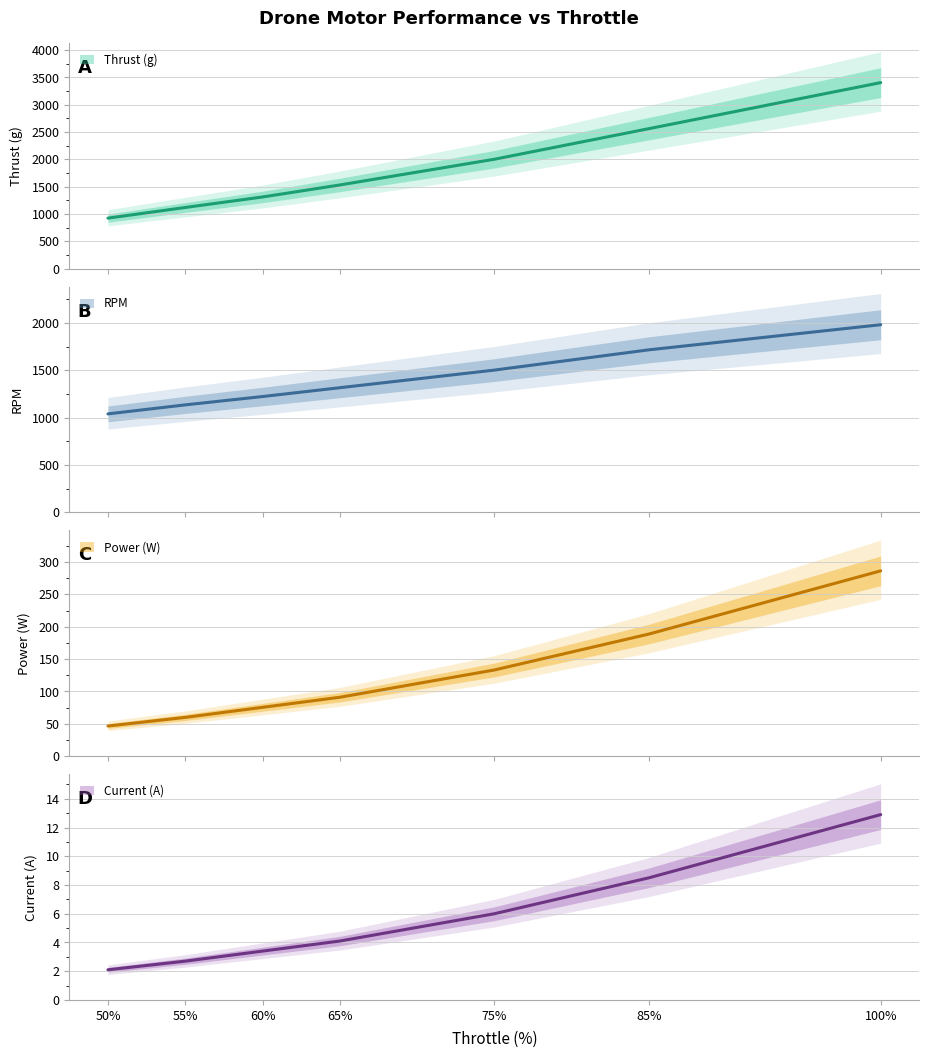

What is the lowest value of the Thrust (g) series?

925.0